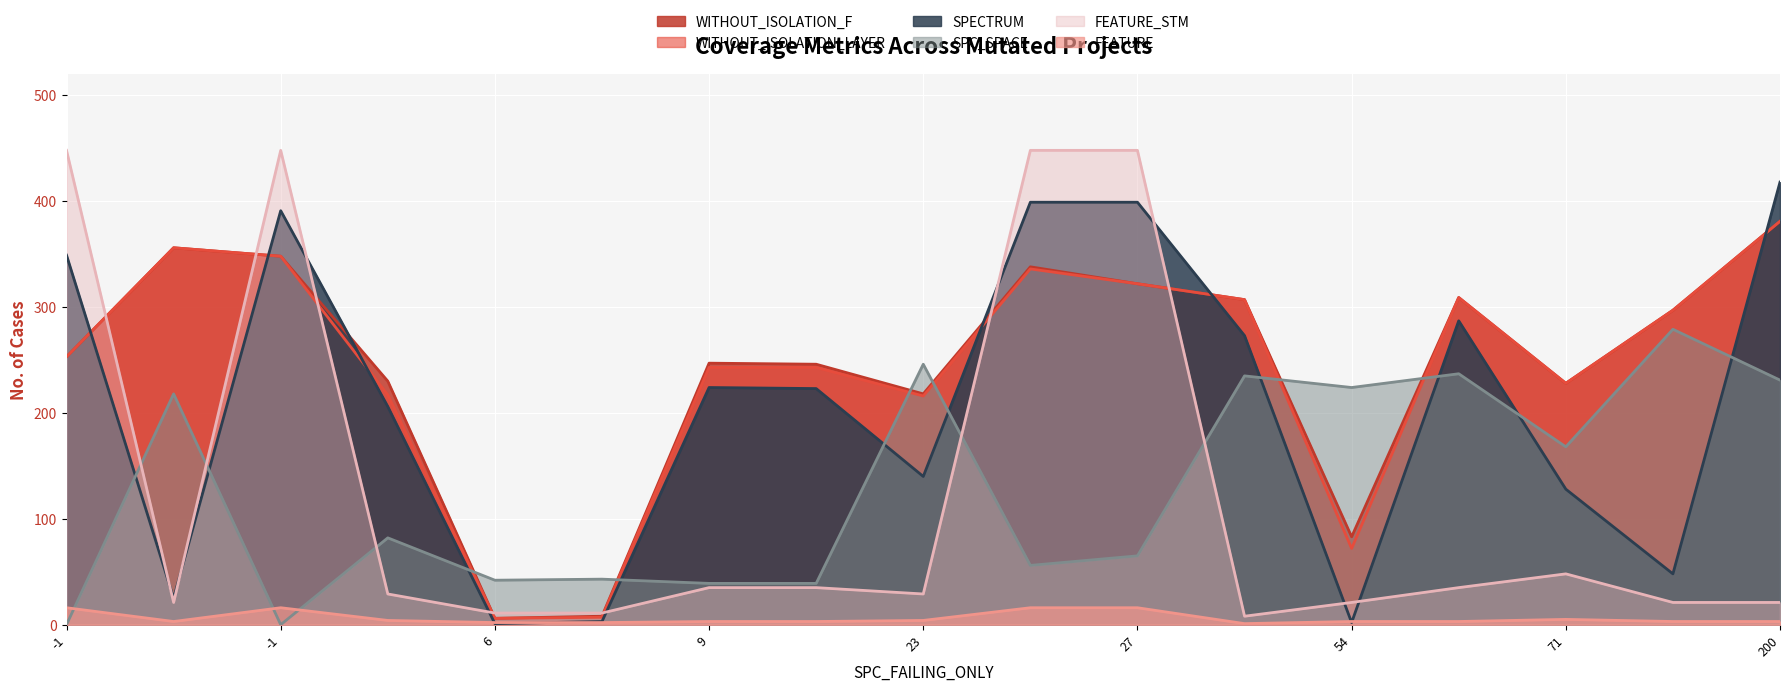

The SPC_SPACE series shows 224 at 54. True or false?

True